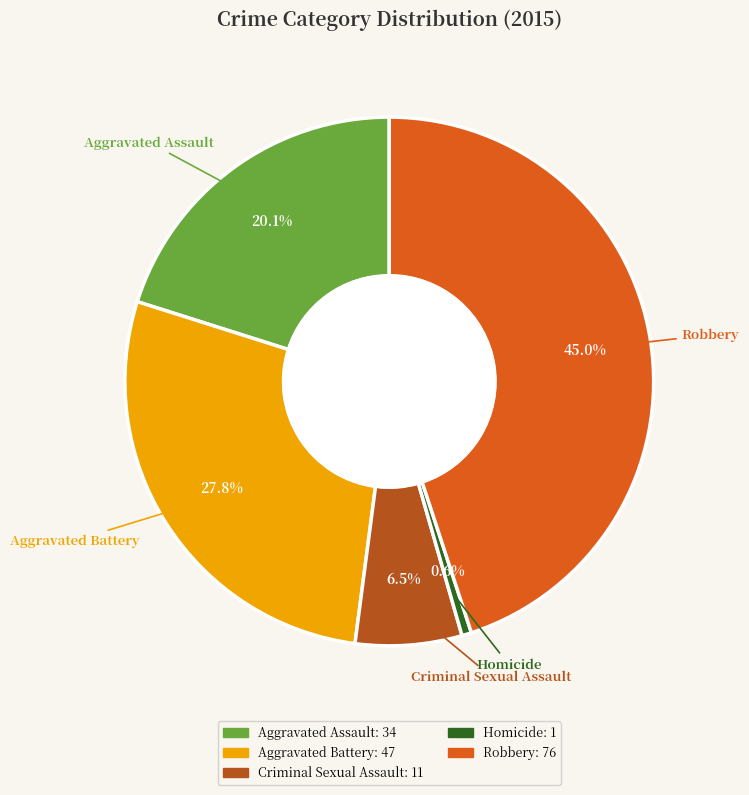

Combined, do Homicide and Aggravated Battery account for over 50%?

No